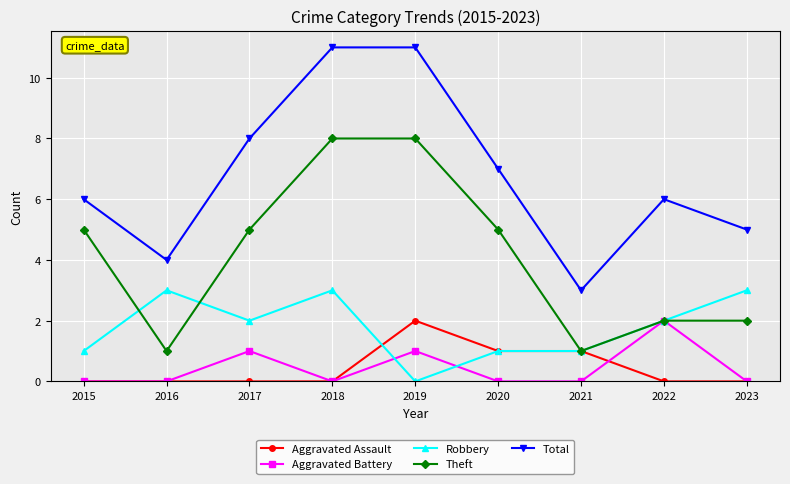

Reading left to right, transcribe all the data shown in this chart.

Aggravated Assault: 2015=0	2016=0	2017=0	2018=0	2019=2	2020=1	2021=1	2022=0	2023=0
Aggravated Battery: 2015=0	2016=0	2017=1	2018=0	2019=1	2020=0	2021=0	2022=2	2023=0
Robbery: 2015=1	2016=3	2017=2	2018=3	2019=0	2020=1	2021=1	2022=2	2023=3
Theft: 2015=5	2016=1	2017=5	2018=8	2019=8	2020=5	2021=1	2022=2	2023=2
Total: 2015=6	2016=4	2017=8	2018=11	2019=11	2020=7	2021=3	2022=6	2023=5